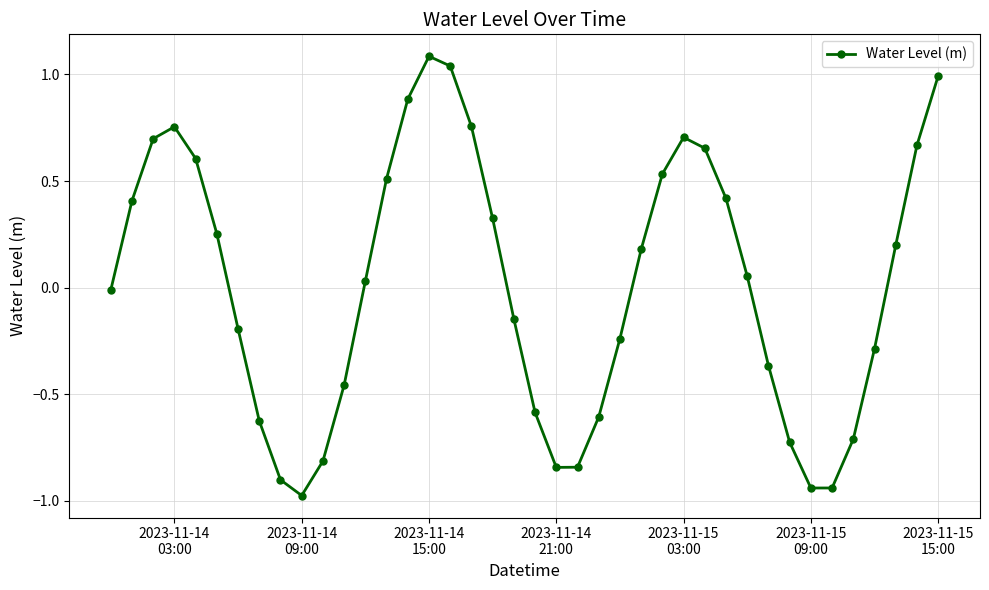

What is the maximum value shown in the chart?

1.1